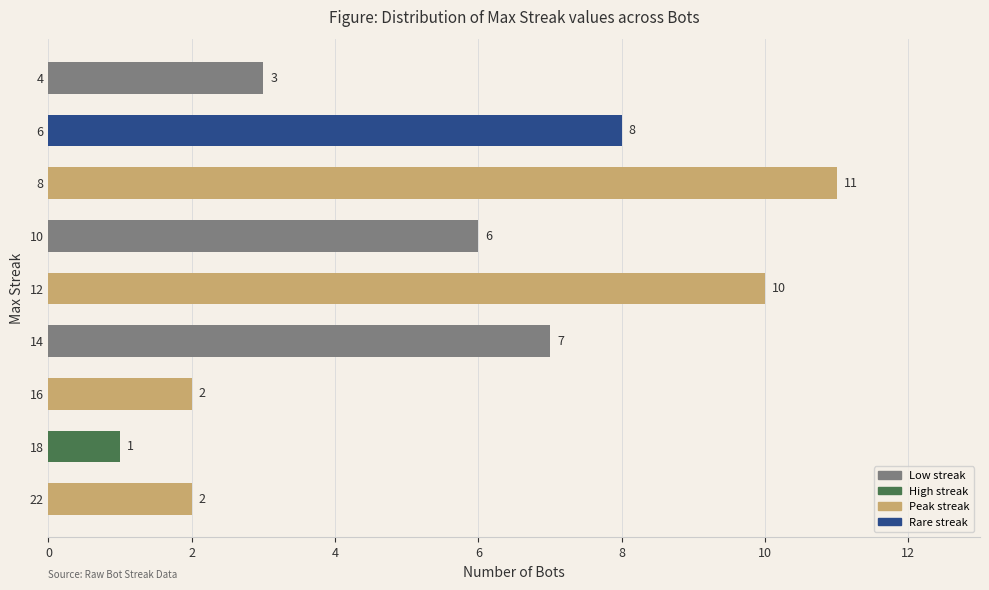

Reading bottom to top, extract all data points from this chart.

2	1	2	7	10	6	11	8	3